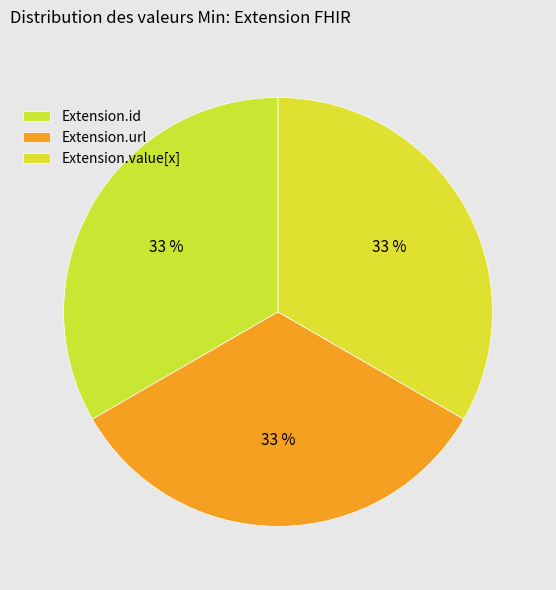

The Extension.url slice represents 33% of the pie. True or false?

True